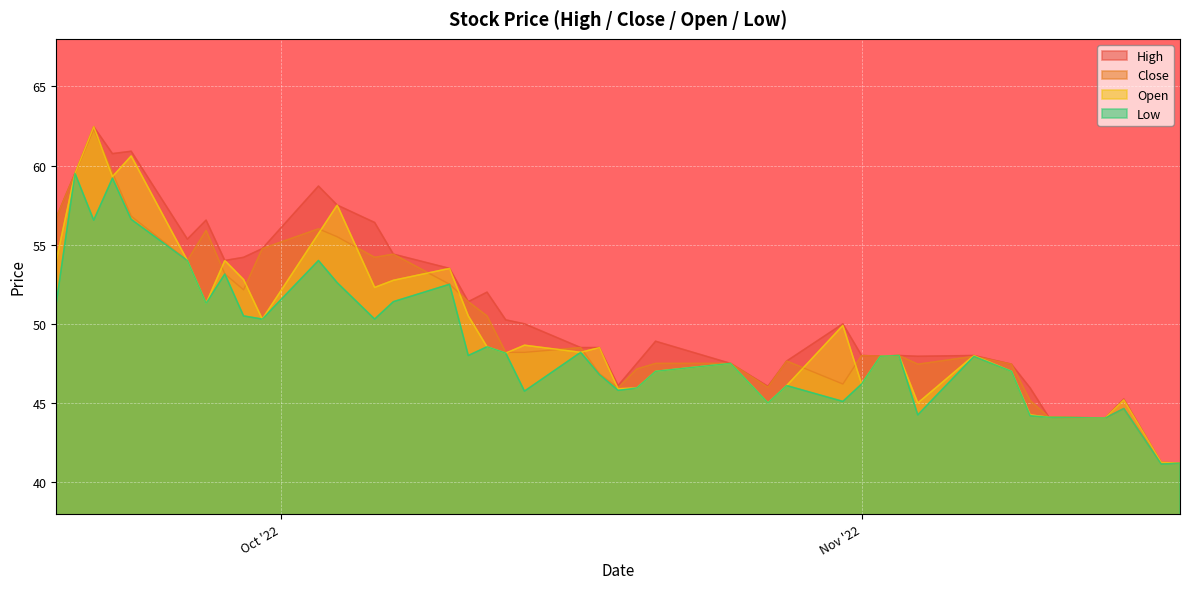

What is the smallest value displayed?

41.1